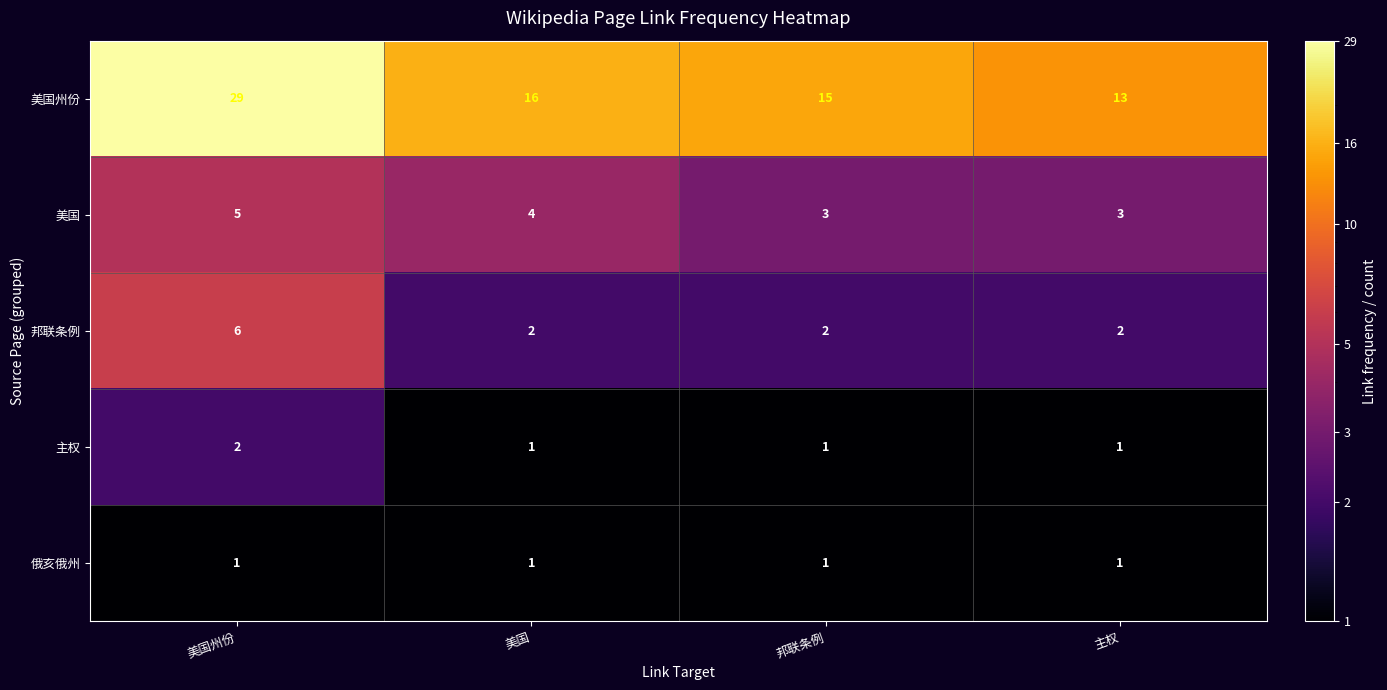

Reading right to left, list all the values displayed in this chart.

美国州份: 13	15	16	29
美国: 3	3	4	5
邦联条例: 2	2	2	6
主权: 1	1	1	2
俄亥俄州: 1	1	1	1